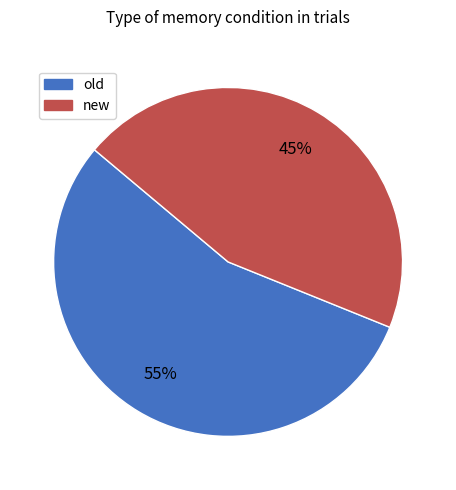

Does new represent more than half of the total?

No